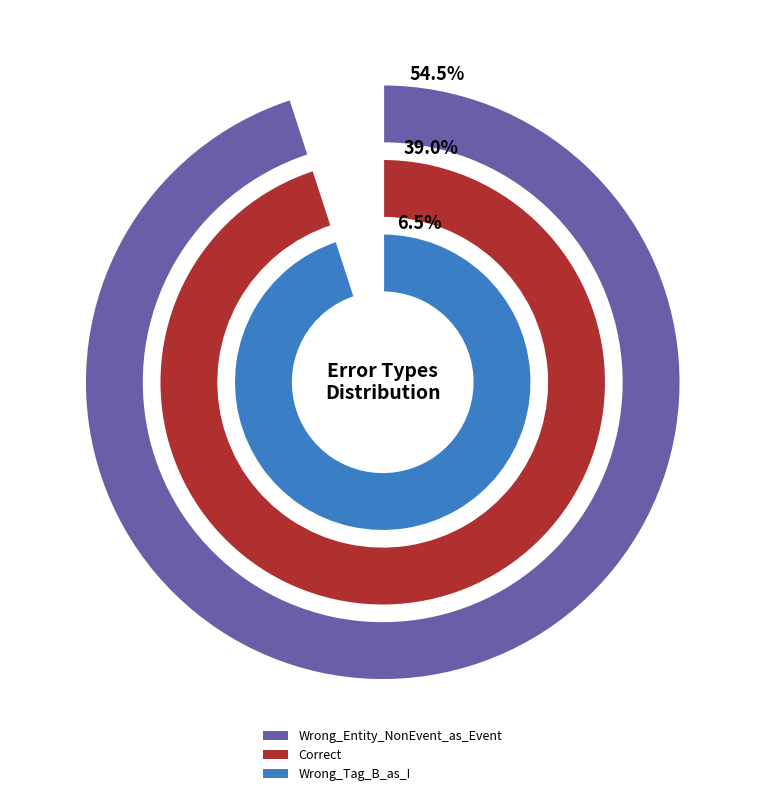

Rank the categories by value from lowest to highest.

Wrong_Tag_B_as_I, Correct, Wrong_Entity_NonEvent_as_Event